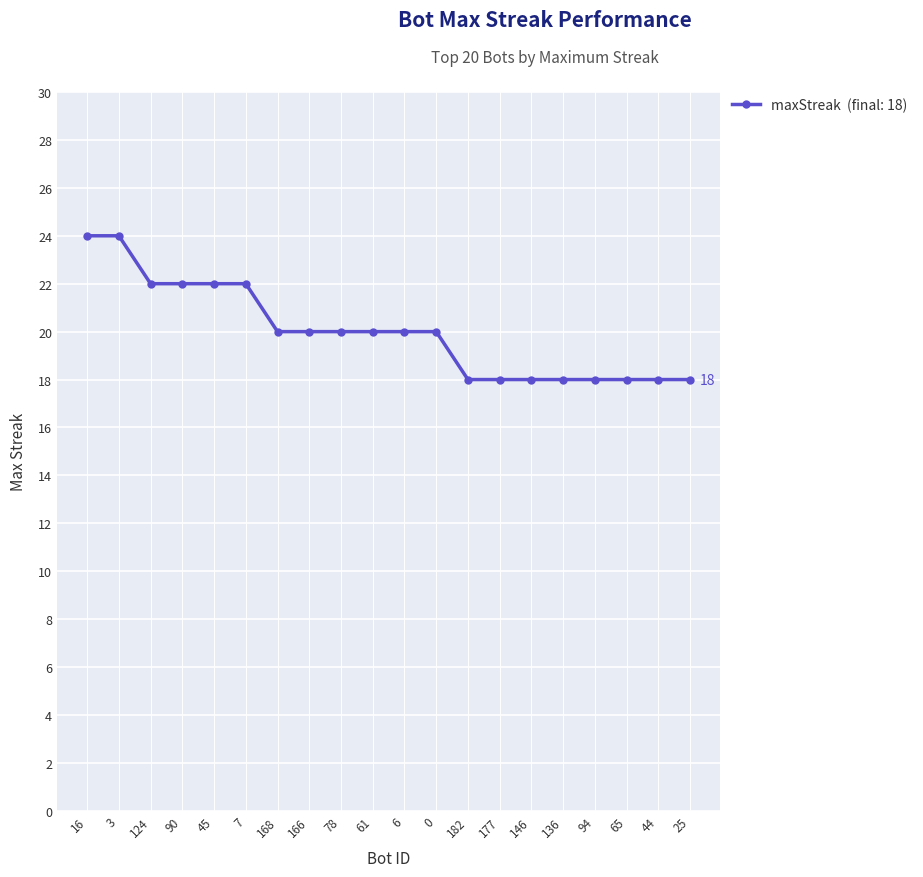

How many lines are shown in the chart?

1